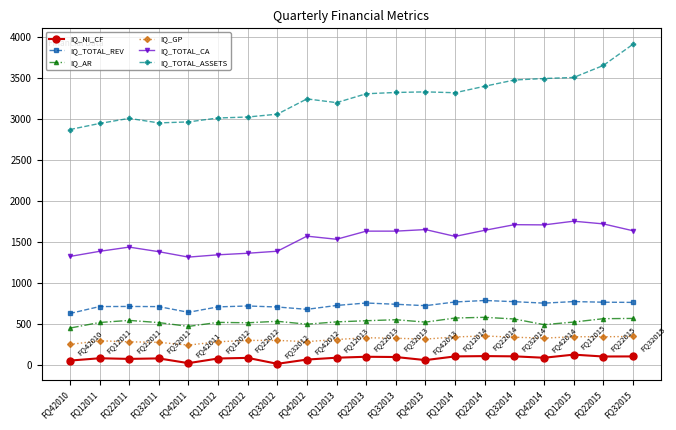

True or false: IQ_AR and IQ_NI_CF intersect in this chart.

False